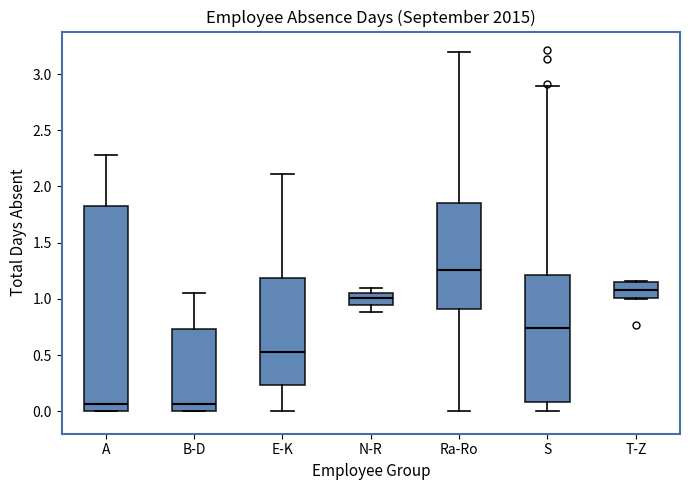

Reading left to right, transcribe this box plot: for each box, give where its median line is, the range the box spans, and where its two whiskers end, as read against the y-axis. The values are not printed on the chart, so give them approximately, as read against the axis.

A: median 0.05, box 0.00 to 1.85, whiskers 0.00 to 2.30
B-D: median 0.05, box 0.00 to 0.75, whiskers 0.00 to 1.05
E-K: median 0.55, box 0.25 to 1.20, whiskers 0.00 to 2.10
N-R: median 1.00, box 0.95 to 1.05, whiskers 0.90 to 1.10
Ra-Ro: median 1.25, box 0.90 to 1.85, whiskers 0.00 to 3.20
S: median 0.75, box 0.10 to 1.20, whiskers 0.00 to 2.90
T-Z: median 1.10, box 1.00 to 1.15, whiskers 1.00 to 1.15